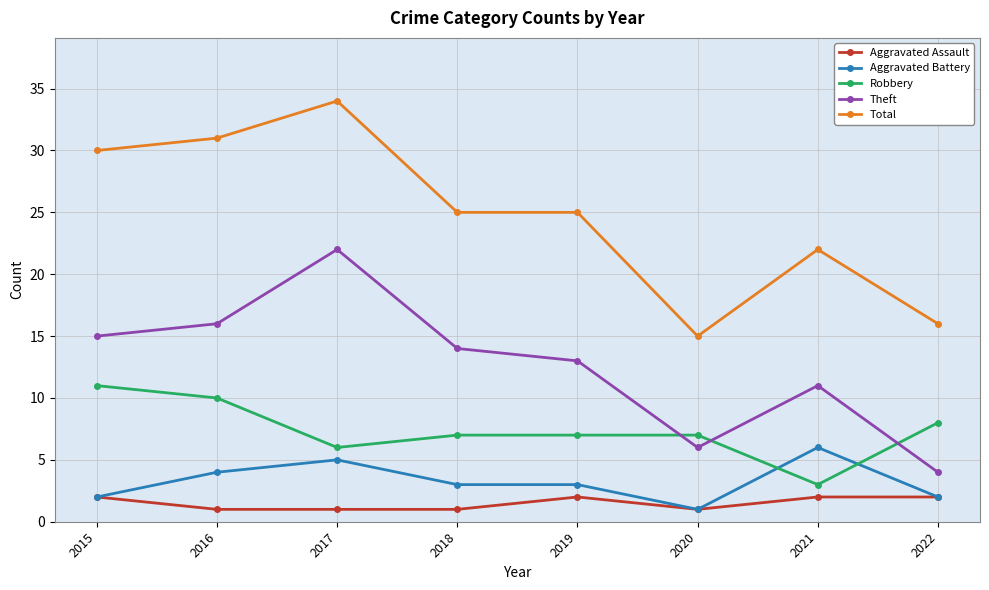

Read the Aggravated Battery value at 2017.

5